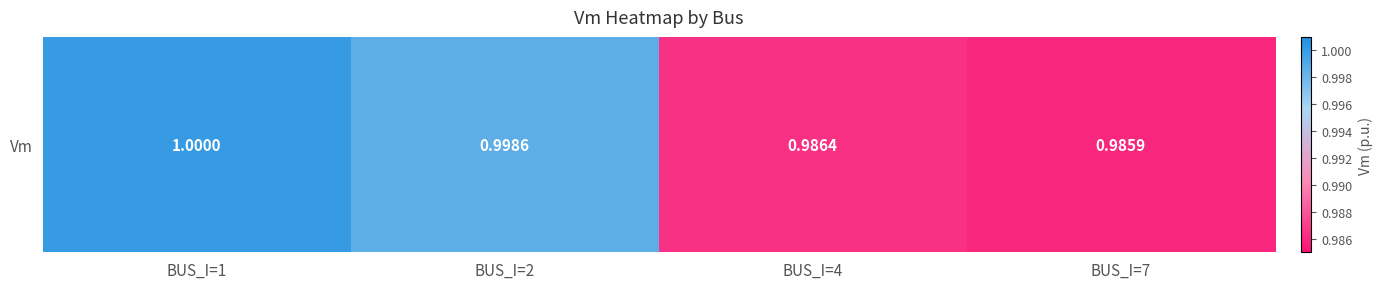

Count the values in the range 0 to 1.

4